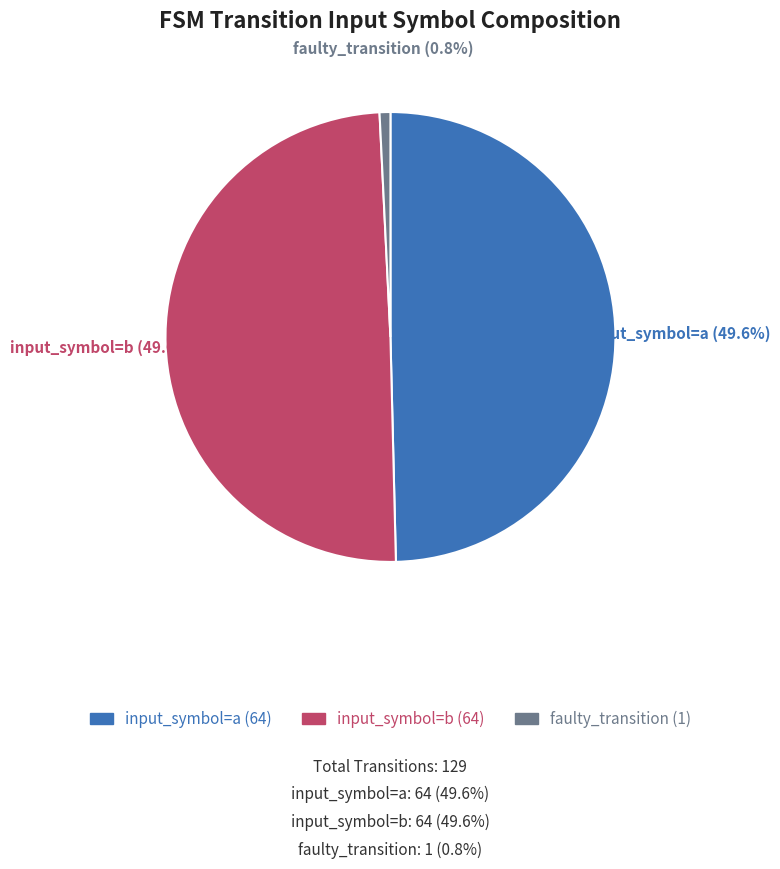

To the nearest percent, what percentage of the pie is input_symbol=b?

50%